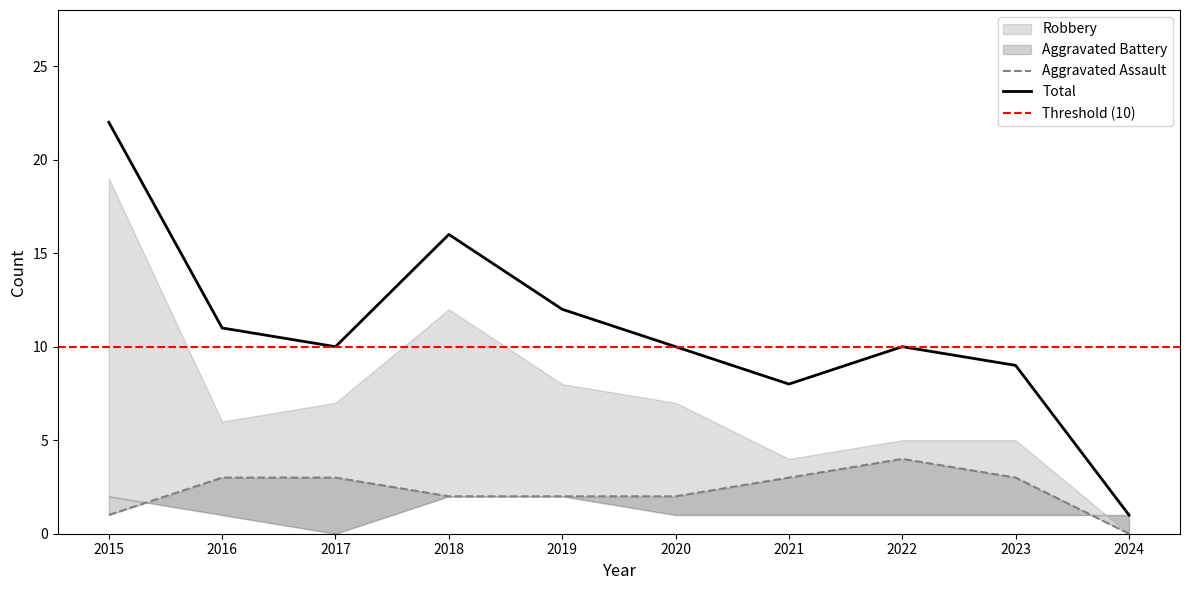

What value does the Total series have at 2016, to the nearest 10?

10